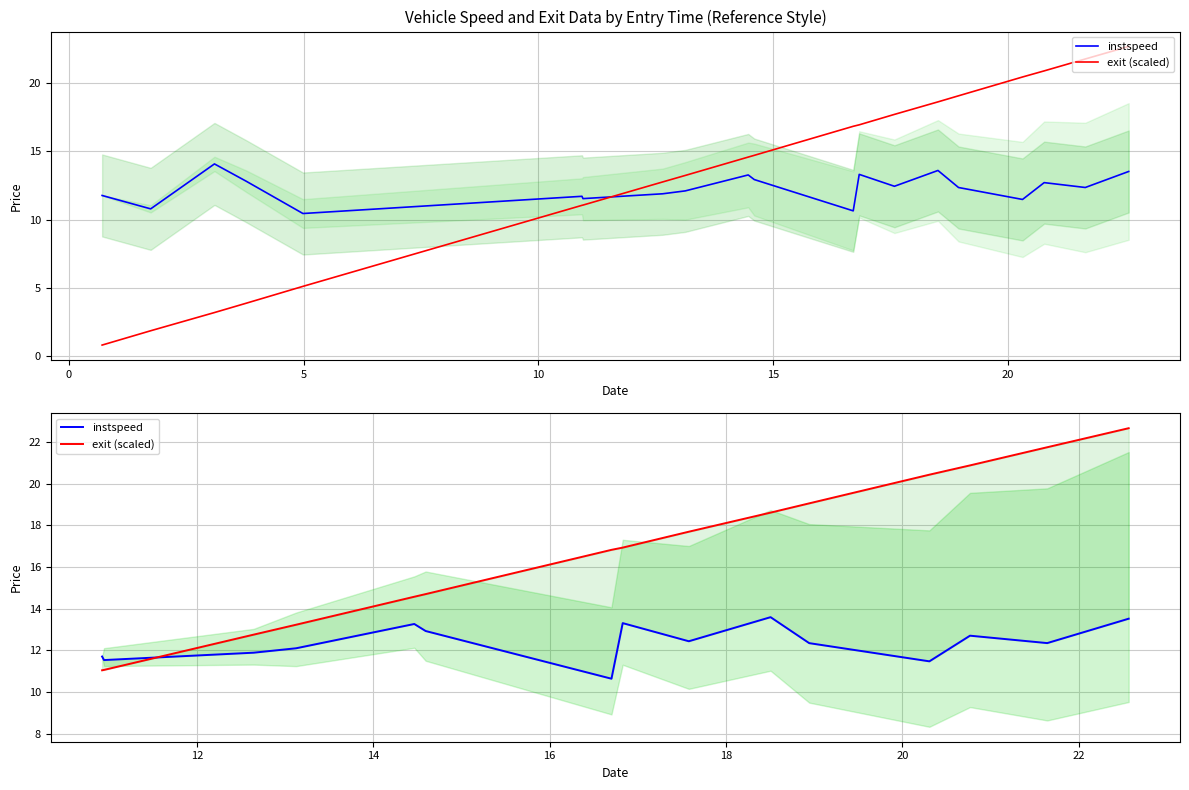

How many times do exit (scaled) and instspeed cross each other?

1